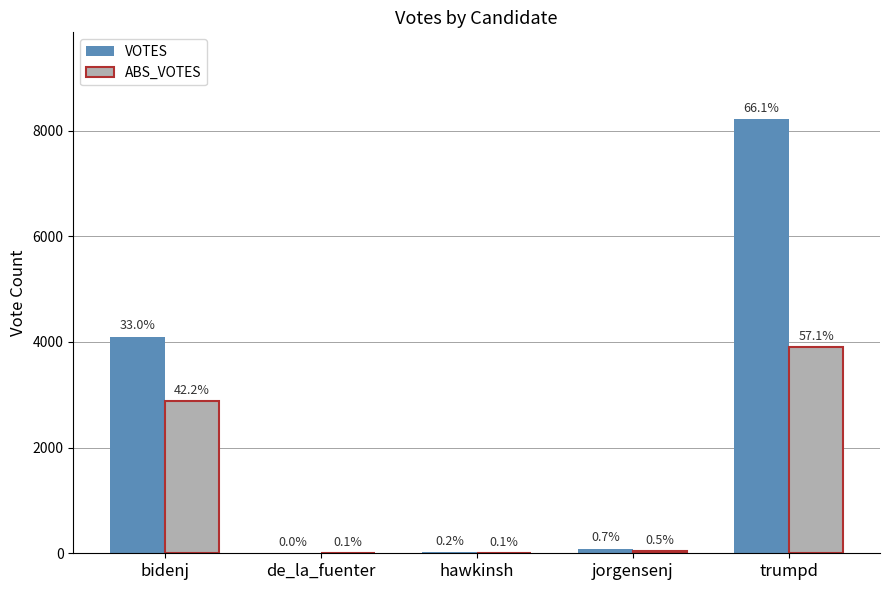

The value of VOTES at hawkinsh is 23. True or false?

True